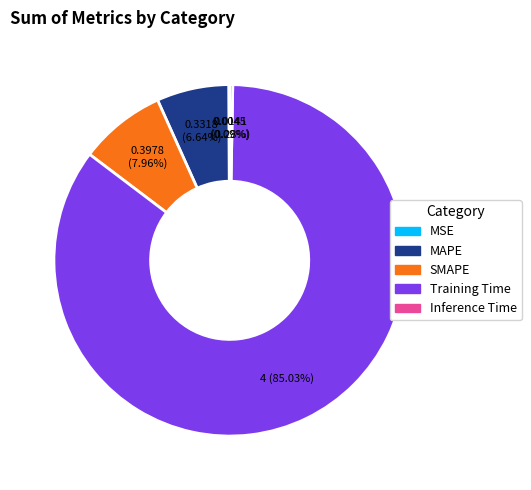

Between SMAPE and Inference Time, which is larger?

SMAPE